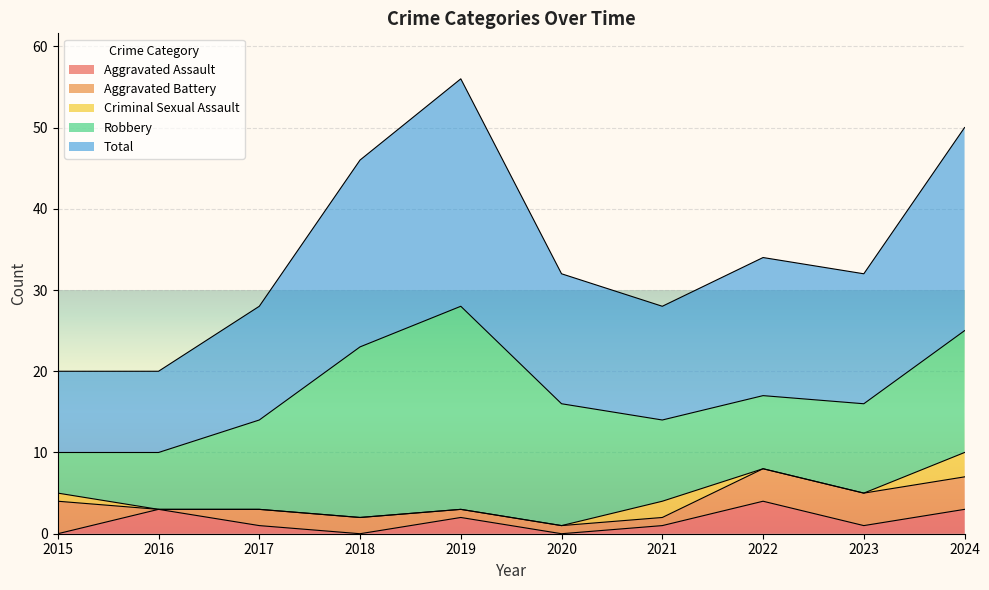

The Robbery series shows 4 at 2016. True or false?

False